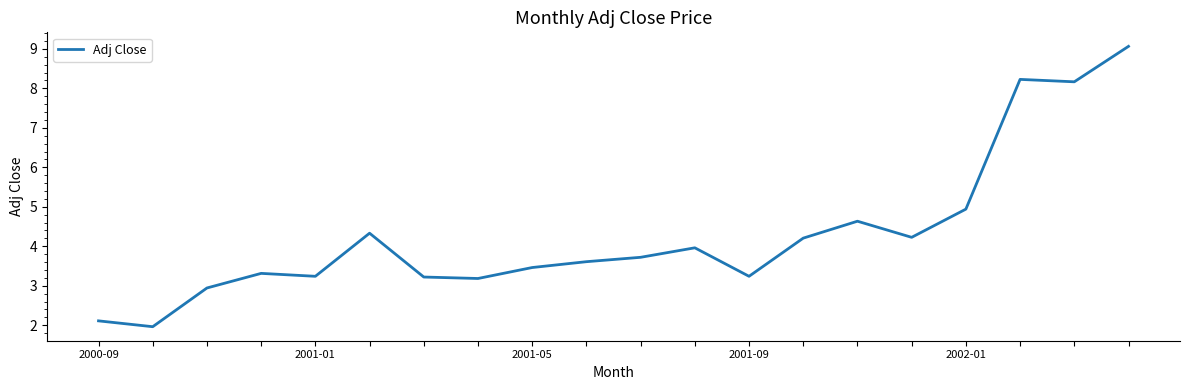

What is the difference between the maximum and minimum values?

7.1